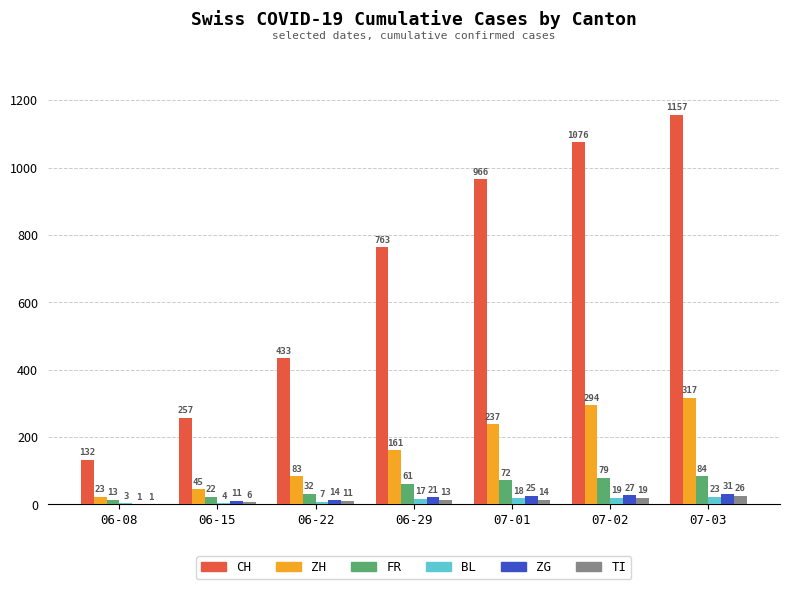

What is the sum of the CH values at 06-15 and 07-01?

1223